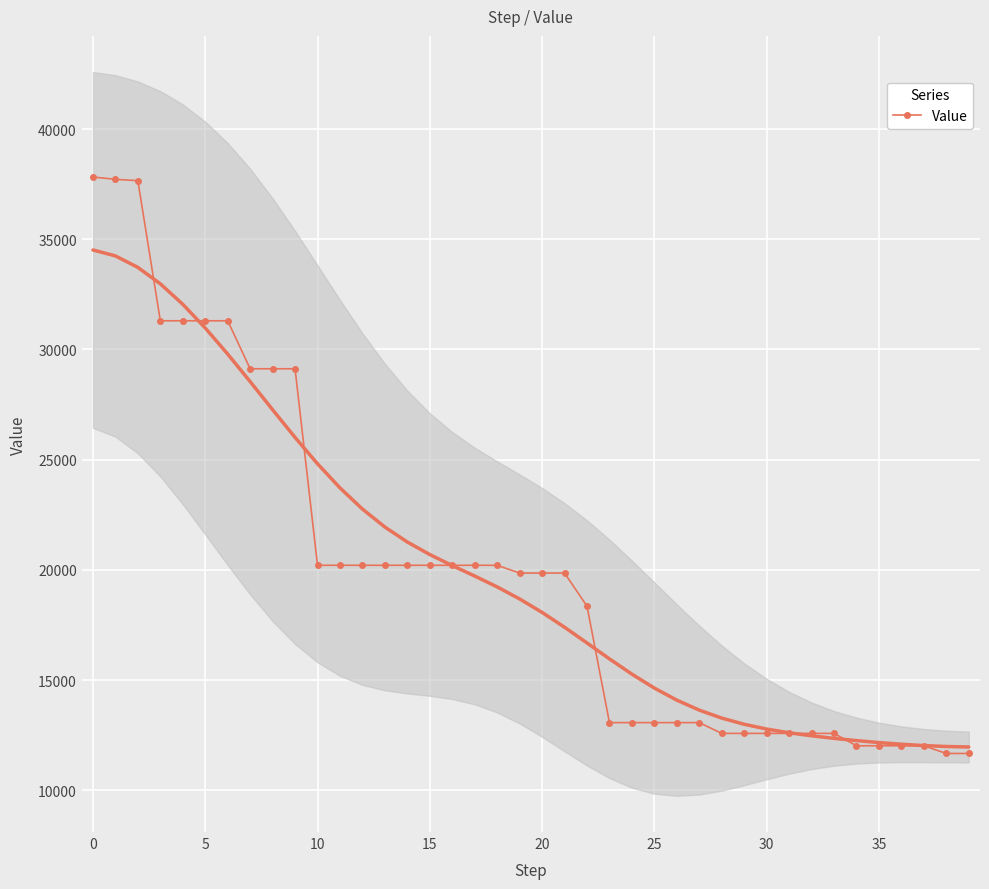

The value of Value at 5 is 41528.7. True or false?

False